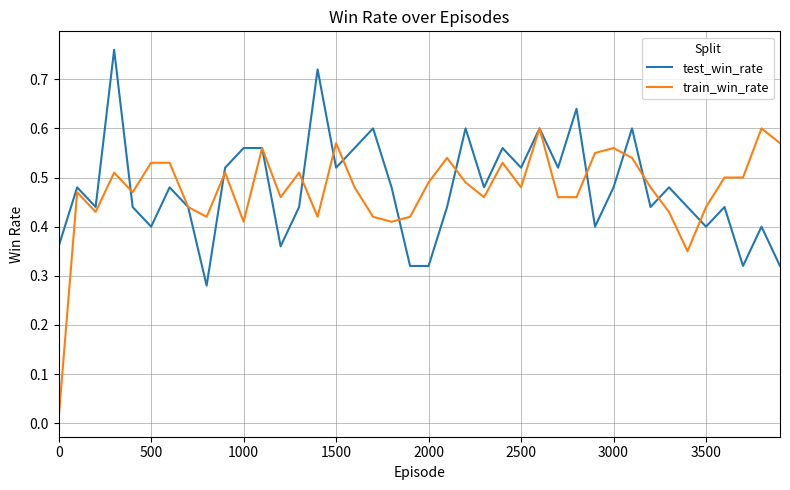

Rank the series by their maximum value, from lowest to highest.

train_win_rate, test_win_rate